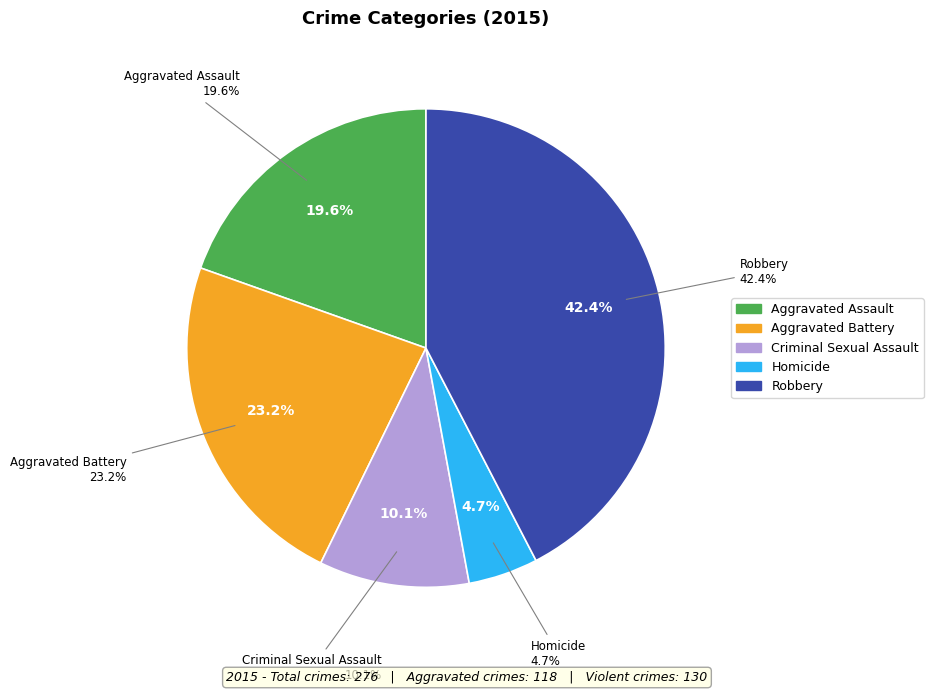

What is the change in value from Aggravated Battery to Homicide?

-51